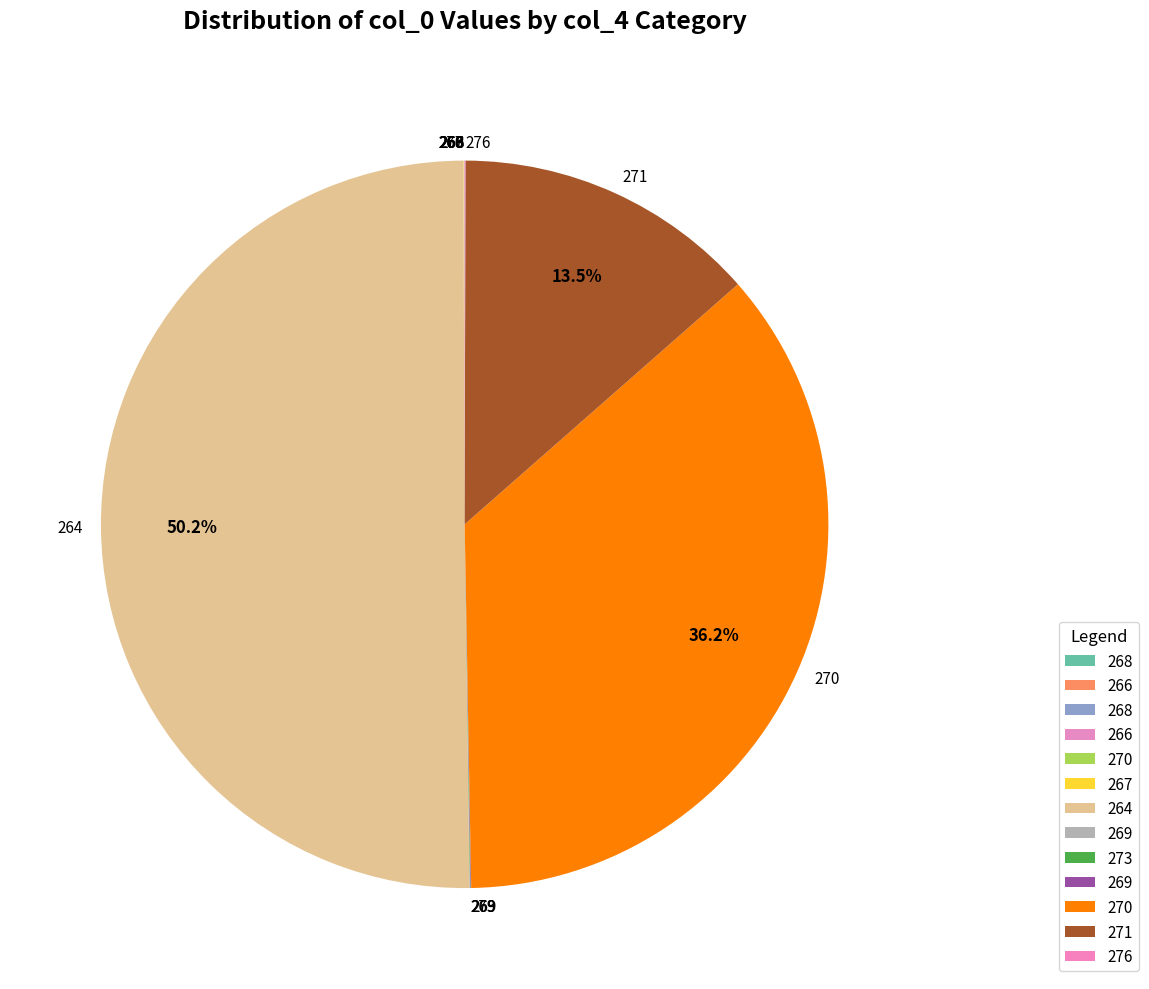

Count the number of slices in the pie.

13